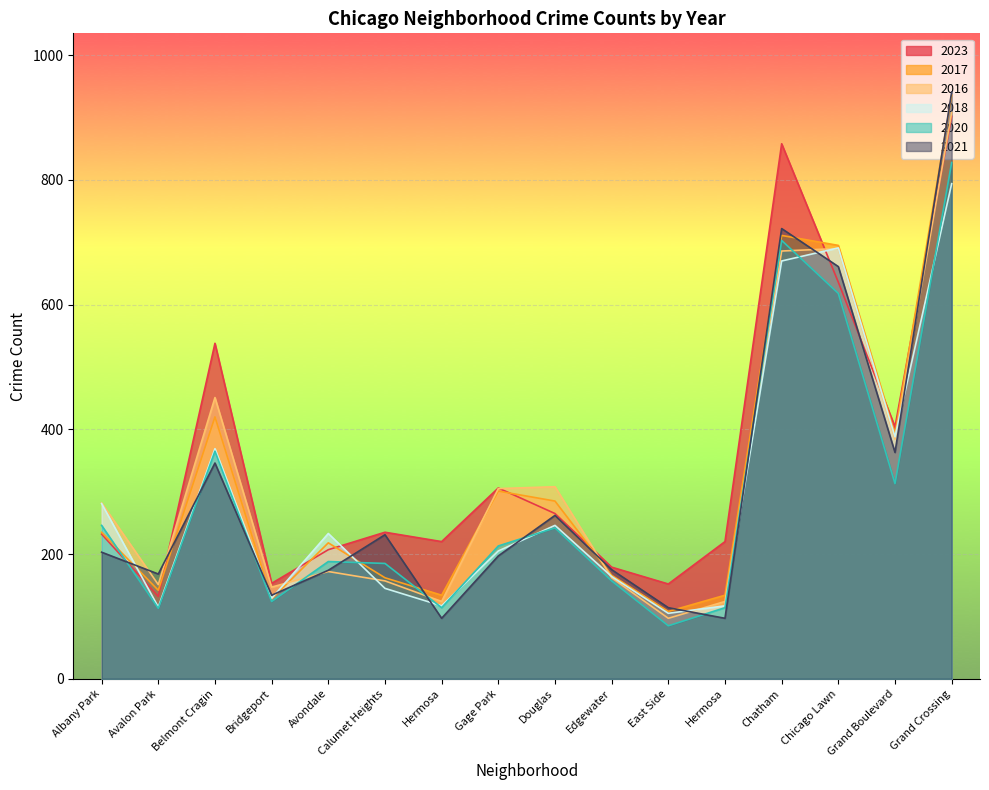

At how many categories does at least one series exceed 900?

1